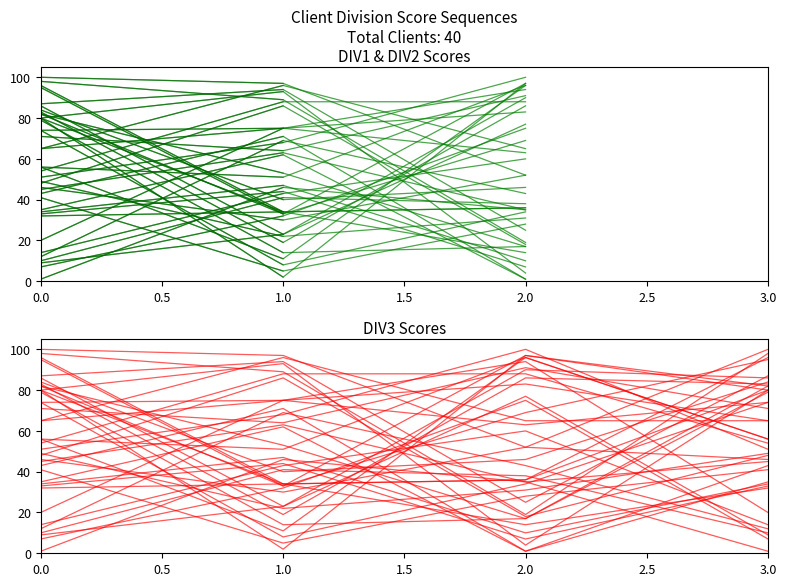

How many data points in DIV3_ID are above 46?

19